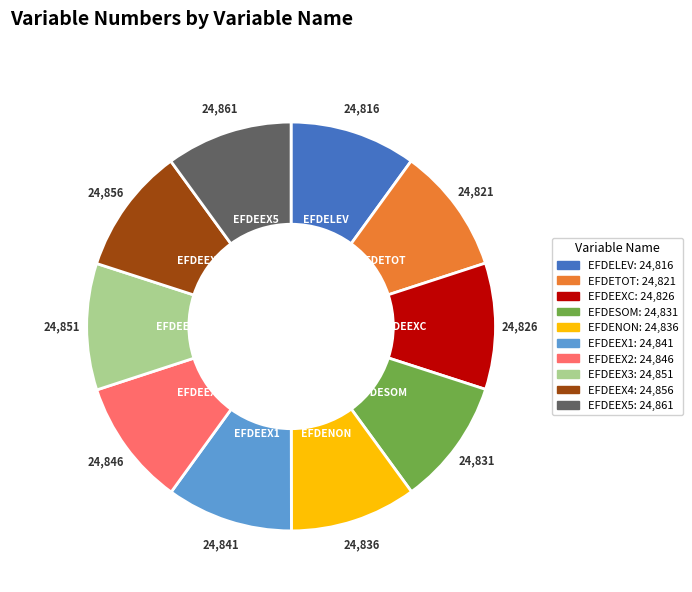

Is the sum of EFDESOM and EFDEEXC greater than half?

No